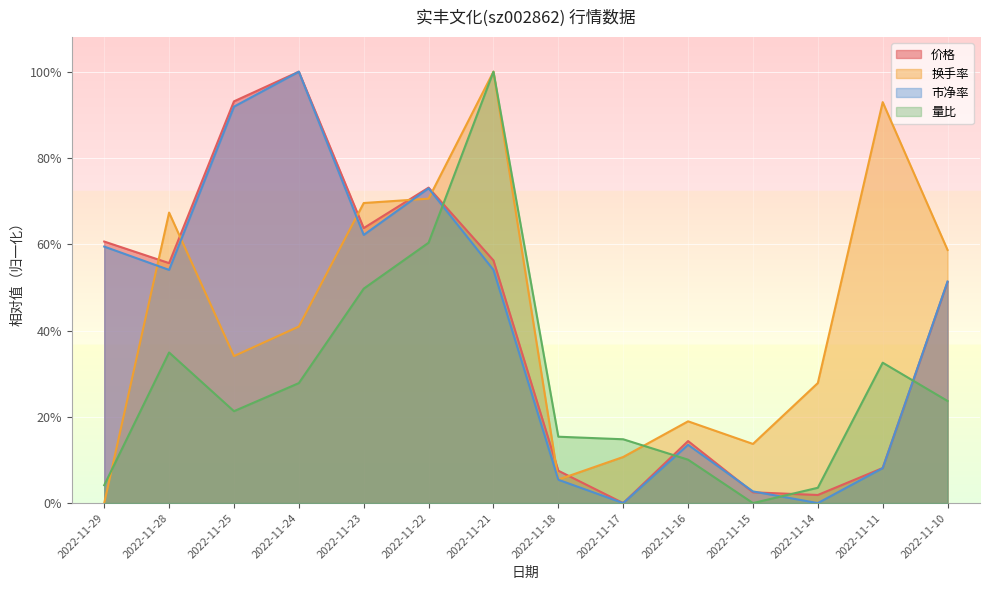

What is the total value across all series at 2022-11-29?

1.2